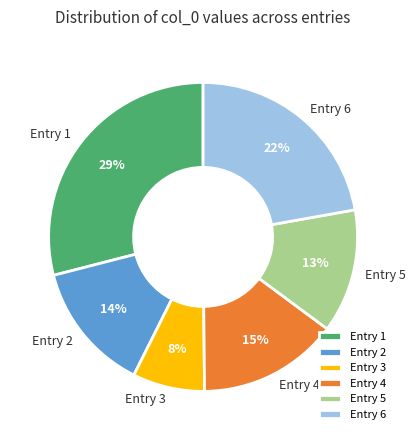

To the nearest percent, what is the difference between the largest and smallest slice percentages?

21%